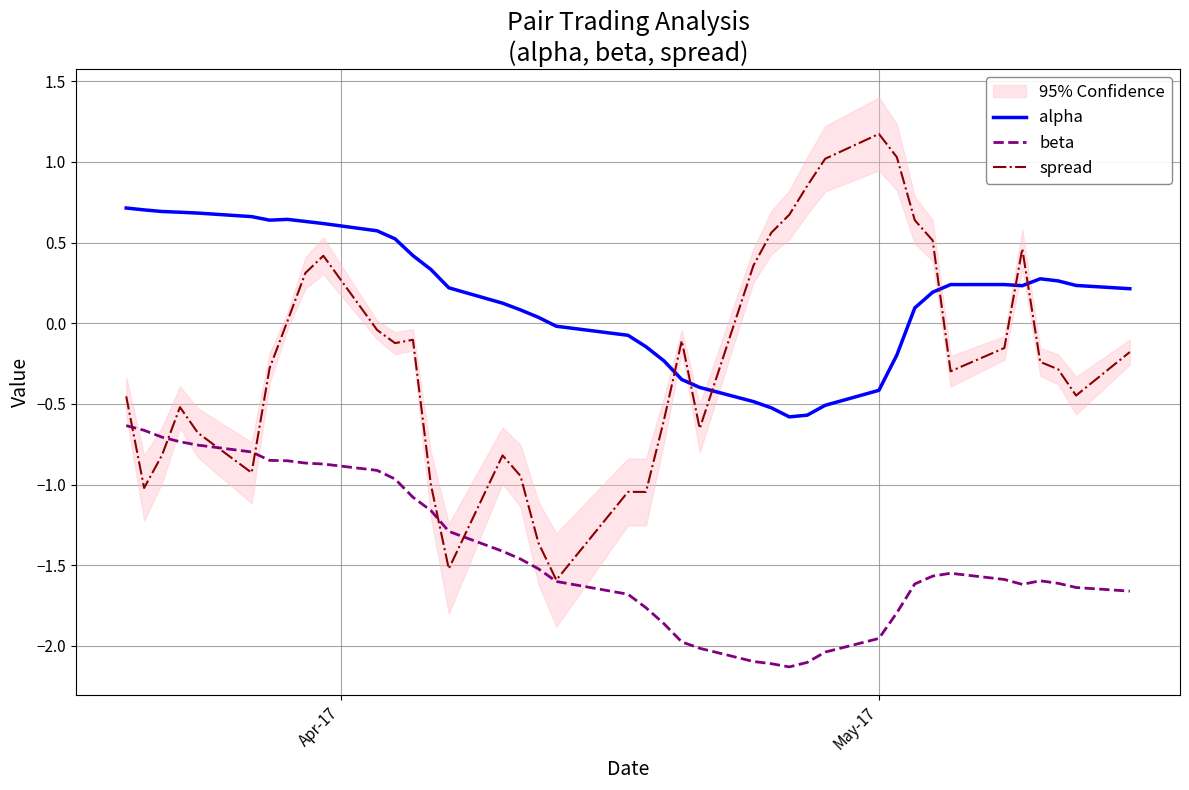

What is the highest value of the beta series?

-0.6